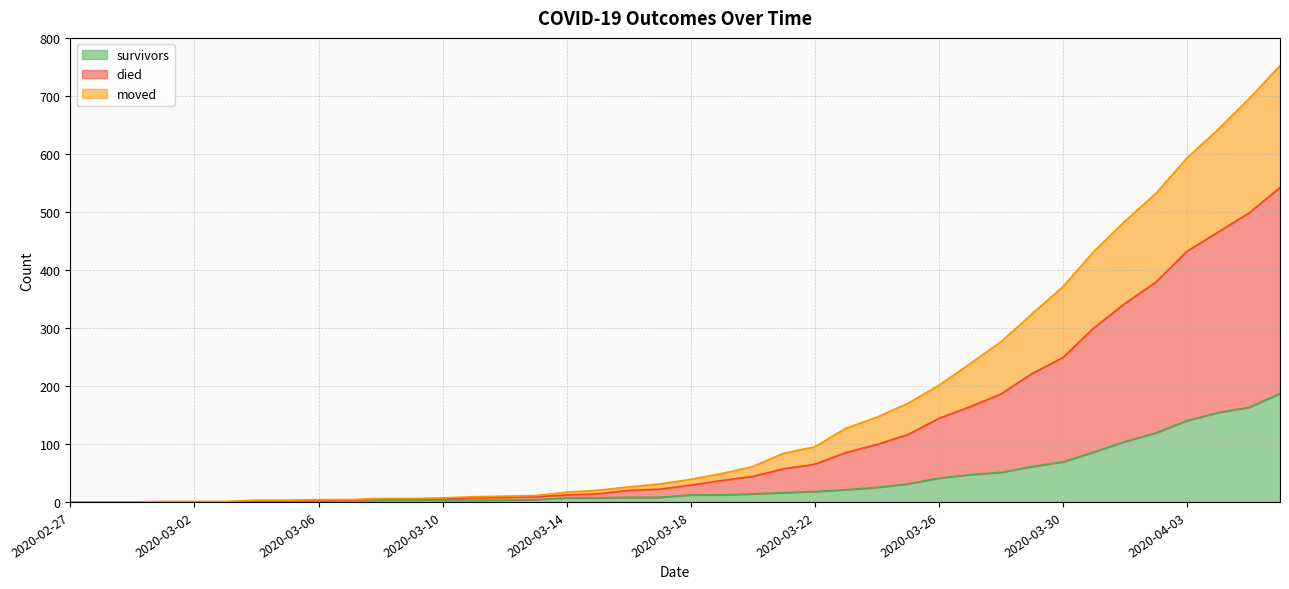

Which category has the lowest value across all series?

2020-02-27